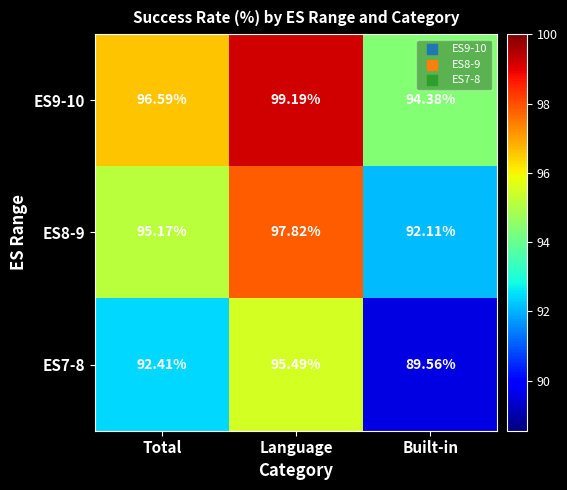

At which category is the sum across all series the highest?

Language